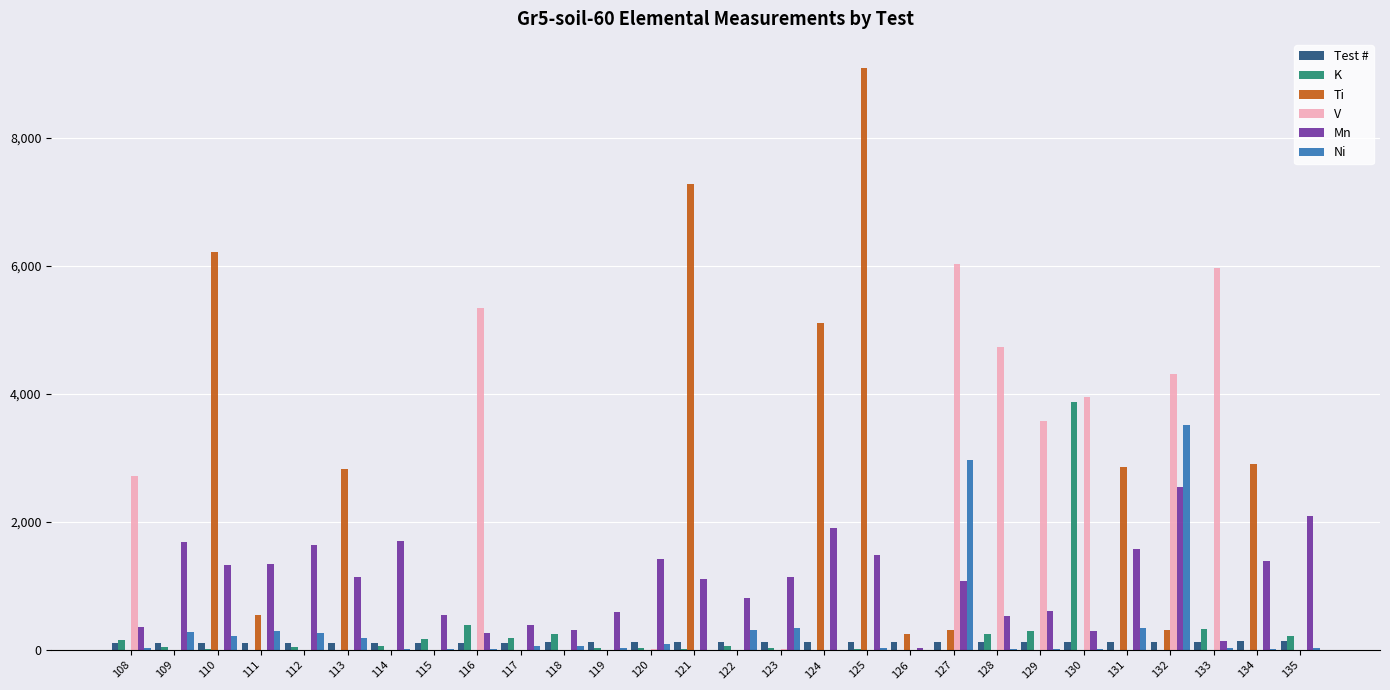

The value of Mn at 124 is 868.9. True or false?

False